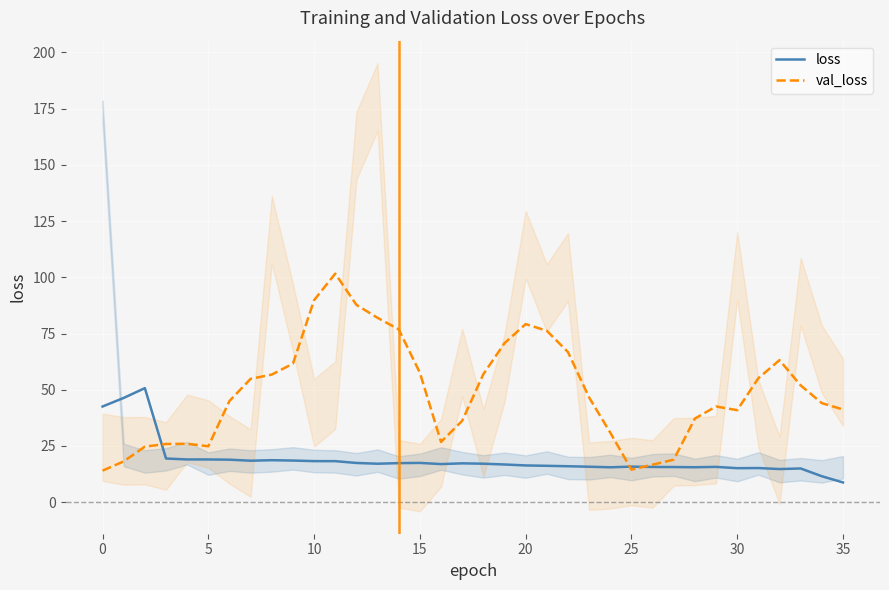

What is the maximum value for loss?

50.7